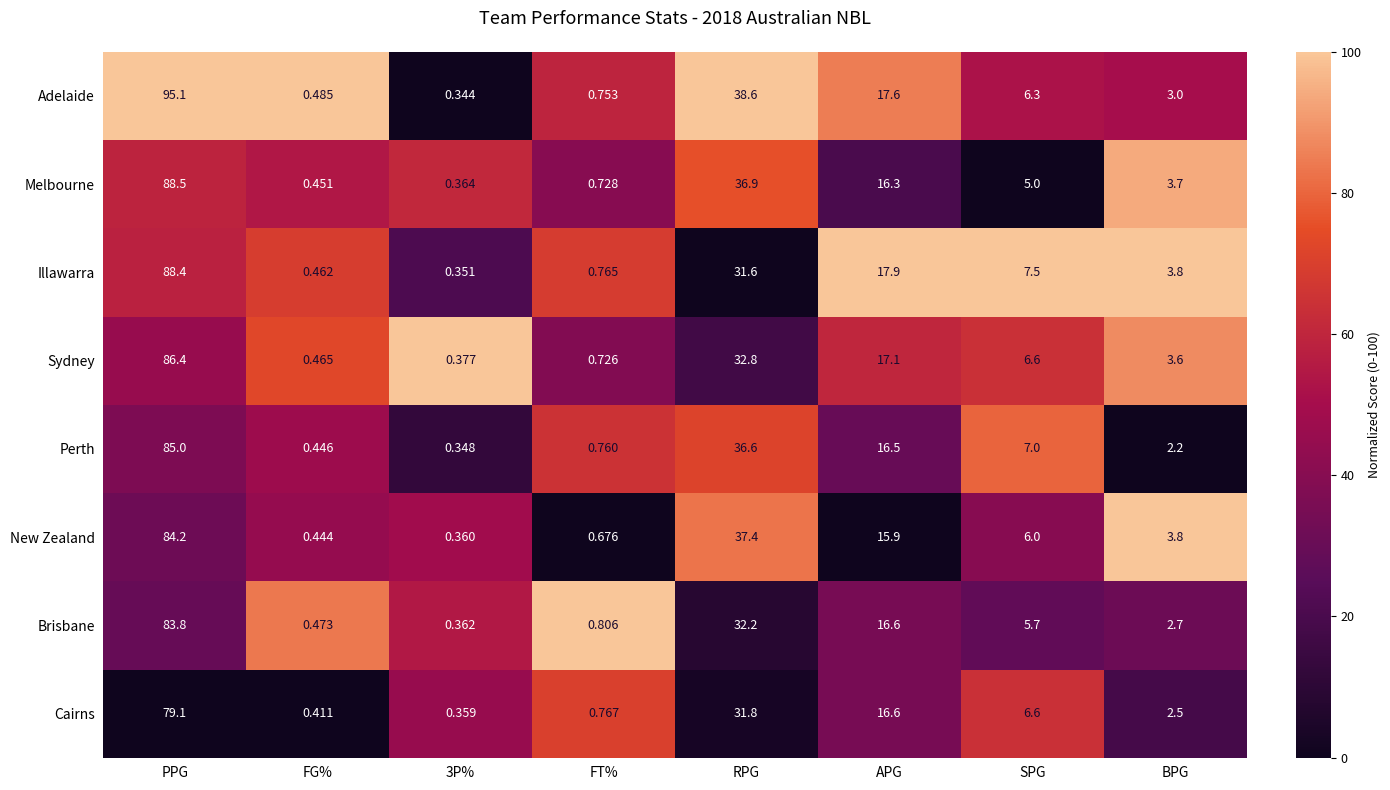

Rank the series at RPG from highest to lowest value.

Adelaide, New Zealand, Melbourne, Perth, Sydney, Brisbane, Cairns, Illawarra